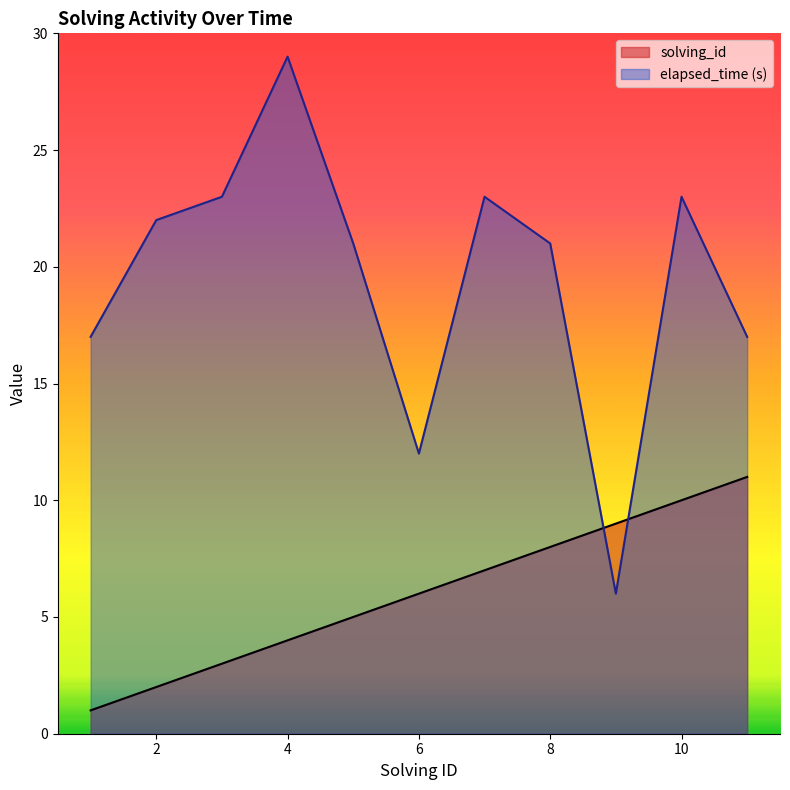

At how many categories does at least one series exceed 13?

9